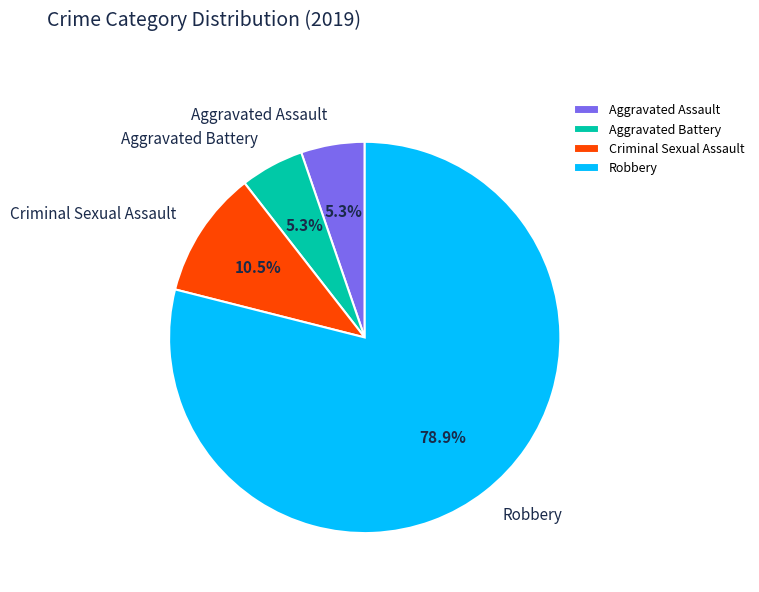

Between Aggravated Assault and Robbery, which is larger?

Robbery